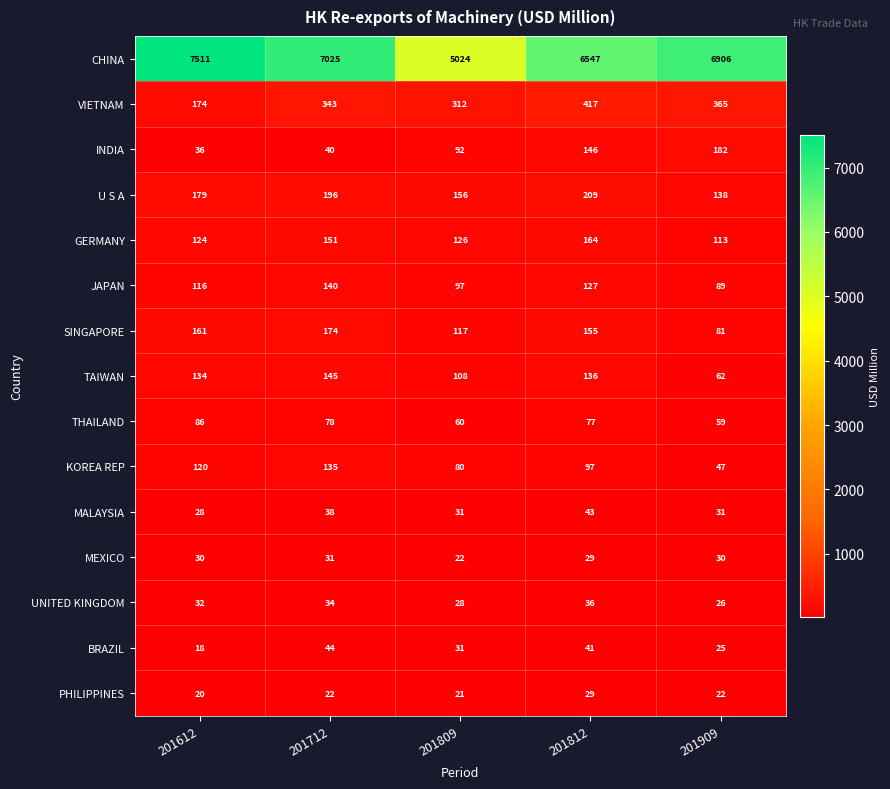

True or false: CHINA has a value of 6547 at 201812.

True